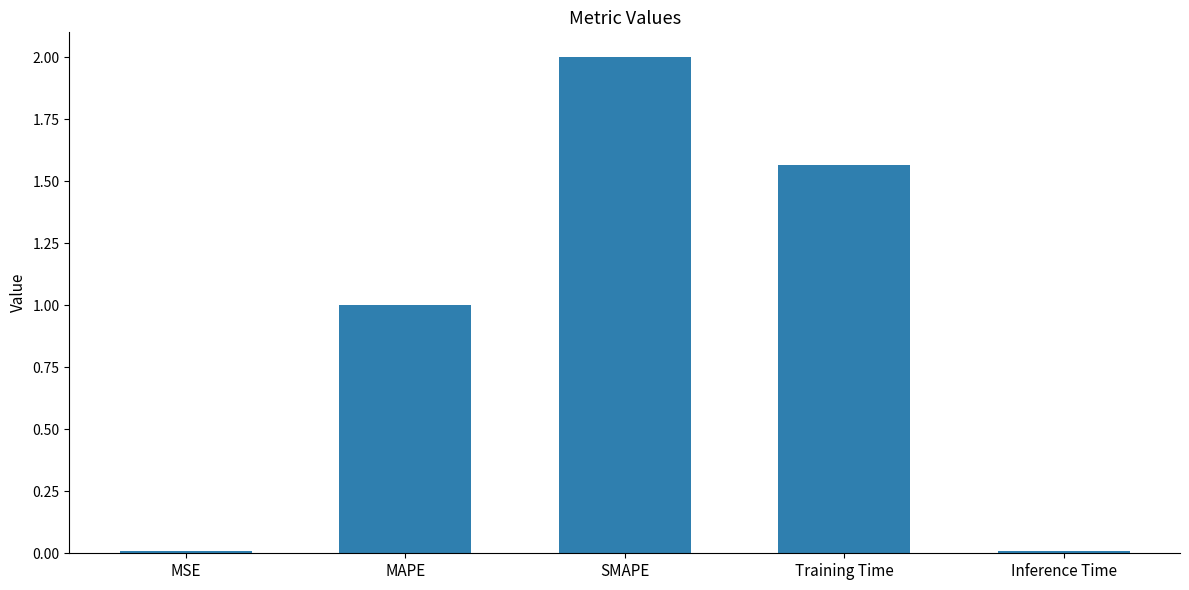

Which label corresponds to the largest value in the chart?

SMAPE